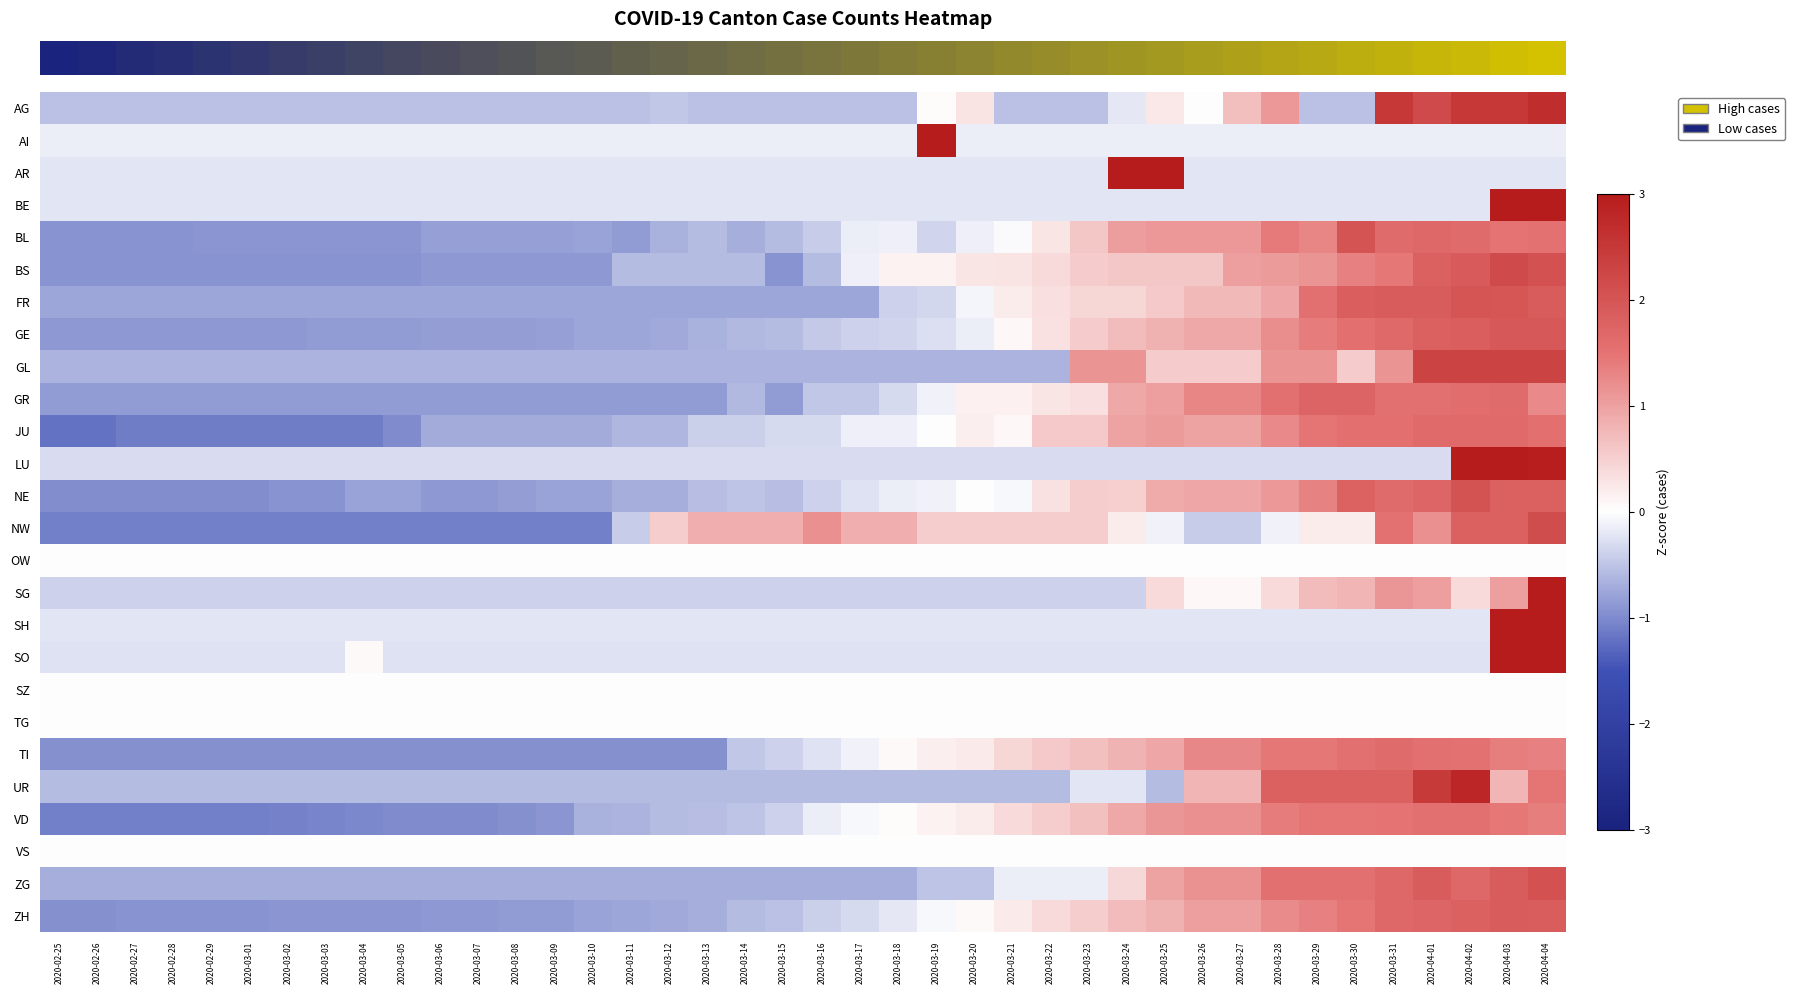

Reading right to left, transcribe all the data shown in this chart.

row_0: 2.7	2.5	2.5	2.2	2.5	-0.5	-0.5	1.1	0.7	-0.0	0.2	-0.2	-0.5	-0.5	-0.5	0.3	0.0	-0.5	-0.5	-0.5	-0.5	-0.5	-0.5	-0.5	-0.5	-0.5	-0.5	-0.5	-0.5	-0.5	-0.5	-0.5	-0.5	-0.5	-0.5	-0.5	-0.5	-0.5	-0.5	-0.5
row_1: -0.2	-0.2	-0.2	-0.2	-0.2	-0.2	-0.2	-0.2	-0.2	-0.2	-0.2	-0.2	-0.2	-0.2	-0.2	-0.2	3.0	-0.2	-0.2	-0.2	-0.2	-0.2	-0.2	-0.2	-0.2	-0.2	-0.2	-0.2	-0.2	-0.2	-0.2	-0.2	-0.2	-0.2	-0.2	-0.2	-0.2	-0.2	-0.2	-0.2
row_2: -0.2	-0.2	-0.2	-0.2	-0.2	-0.2	-0.2	-0.2	-0.2	-0.2	3.0	3.0	-0.2	-0.2	-0.2	-0.2	-0.2	-0.2	-0.2	-0.2	-0.2	-0.2	-0.2	-0.2	-0.2	-0.2	-0.2	-0.2	-0.2	-0.2	-0.2	-0.2	-0.2	-0.2	-0.2	-0.2	-0.2	-0.2	-0.2	-0.2
row_3: 3.0	3.0	-0.2	-0.2	-0.2	-0.2	-0.2	-0.2	-0.2	-0.2	-0.2	-0.2	-0.2	-0.2	-0.2	-0.2	-0.2	-0.2	-0.2	-0.2	-0.2	-0.2	-0.2	-0.2	-0.2	-0.2	-0.2	-0.2	-0.2	-0.2	-0.2	-0.2	-0.2	-0.2	-0.2	-0.2	-0.2	-0.2	-0.2	-0.2
row_4: 1.5	1.5	1.6	1.7	1.6	2.0	1.3	1.4	1.1	1.1	1.1	1.0	0.6	0.3	-0.0	-0.1	-0.4	-0.1	-0.2	-0.4	-0.6	-0.7	-0.6	-0.7	-0.8	-0.8	-0.8	-0.8	-0.8	-0.8	-0.9	-0.9	-0.9	-0.9	-0.9	-0.9	-0.9	-0.9	-0.9	-0.9
row_5: 2.1	2.2	1.9	1.8	1.4	1.4	1.1	1.1	1.0	0.6	0.6	0.6	0.5	0.4	0.3	0.3	0.1	0.1	-0.1	-0.6	-0.9	-0.6	-0.6	-0.6	-0.6	-0.9	-0.9	-0.9	-0.9	-0.9	-0.9	-0.9	-0.9	-0.9	-0.9	-0.9	-0.9	-0.9	-0.9	-0.9
row_6: 1.9	2.0	2.0	1.9	1.9	1.8	1.5	1.0	0.7	0.7	0.6	0.4	0.4	0.3	0.2	-0.1	-0.3	-0.4	-0.8	-0.8	-0.8	-0.8	-0.8	-0.8	-0.8	-0.8	-0.8	-0.8	-0.8	-0.8	-0.8	-0.8	-0.8	-0.8	-0.8	-0.8	-0.8	-0.8	-0.8	-0.8
row_7: 2.0	2.0	1.8	1.8	1.7	1.6	1.4	1.2	0.9	0.9	0.8	0.7	0.5	0.3	0.1	-0.2	-0.3	-0.4	-0.4	-0.4	-0.6	-0.6	-0.7	-0.7	-0.8	-0.8	-0.8	-0.8	-0.8	-0.8	-0.9	-0.9	-0.9	-0.9	-0.9	-0.9	-0.9	-0.9	-0.9	-0.9
row_8: 2.3	2.3	2.3	2.3	1.1	0.5	1.1	1.1	0.5	0.5	0.5	1.1	1.1	-0.6	-0.6	-0.6	-0.6	-0.6	-0.6	-0.6	-0.6	-0.6	-0.6	-0.6	-0.6	-0.6	-0.6	-0.6	-0.6	-0.6	-0.6	-0.6	-0.6	-0.6	-0.6	-0.6	-0.6	-0.6	-0.6	-0.6
row_9: 1.3	1.6	1.6	1.5	1.5	1.8	1.8	1.5	1.3	1.3	1.0	0.9	0.3	0.3	0.1	0.1	-0.1	-0.3	-0.5	-0.5	-0.8	-0.6	-0.8	-0.8	-0.8	-0.8	-0.8	-0.8	-0.8	-0.8	-0.8	-0.8	-0.8	-0.8	-0.8	-0.8	-0.8	-0.8	-0.8	-0.8
row_10: 1.6	1.7	1.7	1.7	1.6	1.6	1.5	1.3	1.0	1.0	1.1	1.0	0.6	0.6	0.1	0.2	-0.0	-0.1	-0.1	-0.3	-0.3	-0.4	-0.4	-0.6	-0.6	-0.7	-0.7	-0.7	-0.7	-0.7	-1.0	-1.1	-1.1	-1.1	-1.1	-1.1	-1.1	-1.1	-1.2	-1.2
row_11: 2.9	3.0	3.0	-0.3	-0.3	-0.3	-0.3	-0.3	-0.3	-0.3	-0.3	-0.3	-0.3	-0.3	-0.3	-0.3	-0.3	-0.3	-0.3	-0.3	-0.3	-0.3	-0.3	-0.3	-0.3	-0.3	-0.3	-0.3	-0.3	-0.3	-0.3	-0.3	-0.3	-0.3	-0.3	-0.3	-0.3	-0.3	-0.3	-0.3
row_12: 1.8	1.8	2.0	1.7	1.6	1.8	1.3	1.1	1.0	1.0	0.9	0.5	0.5	0.3	-0.1	-0.0	-0.1	-0.1	-0.2	-0.4	-0.6	-0.5	-0.6	-0.7	-0.7	-0.8	-0.8	-0.8	-0.9	-0.9	-0.8	-0.8	-0.9	-0.9	-1.0	-1.0	-1.0	-1.0	-1.0	-1.0
row_13: 2.1	1.8	1.8	1.2	1.5	0.2	0.2	-0.1	-0.4	-0.4	-0.1	0.2	0.5	0.5	0.5	0.5	0.5	0.9	0.9	1.2	0.9	0.9	0.9	0.5	-0.4	-1.1	-1.1	-1.1	-1.1	-1.1	-1.1	-1.1	-1.1	-1.1	-1.1	-1.1	-1.1	-1.1	-1.1	-1.1
row_14: 0.0	0.0	0.0	0.0	0.0	0.0	0.0	0.0	0.0	0.0	0.0	0.0	0.0	0.0	0.0	0.0	0.0	0.0	0.0	0.0	0.0	0.0	0.0	0.0	0.0	0.0	0.0	0.0	0.0	0.0	0.0	0.0	0.0	0.0	0.0	0.0	0.0	0.0	0.0	0.0
row_15: 3.0	1.0	0.4	1.0	1.1	0.8	0.7	0.4	0.1	0.1	0.4	-0.4	-0.4	-0.4	-0.4	-0.4	-0.4	-0.4	-0.4	-0.4	-0.4	-0.4	-0.4	-0.4	-0.4	-0.4	-0.4	-0.4	-0.4	-0.4	-0.4	-0.4	-0.4	-0.4	-0.4	-0.4	-0.4	-0.4	-0.4	-0.4
row_16: 3.0	3.0	-0.2	-0.2	-0.2	-0.2	-0.2	-0.2	-0.2	-0.2	-0.2	-0.2	-0.2	-0.2	-0.2	-0.2	-0.2	-0.2	-0.2	-0.2	-0.2	-0.2	-0.2	-0.2	-0.2	-0.2	-0.2	-0.2	-0.2	-0.2	-0.2	-0.2	-0.2	-0.2	-0.2	-0.2	-0.2	-0.2	-0.2	-0.2
row_17: 3.0	3.0	-0.2	-0.2	-0.2	-0.2	-0.2	-0.2	-0.2	-0.2	-0.2	-0.2	-0.2	-0.2	-0.2	-0.2	-0.2	-0.2	-0.2	-0.2	-0.2	-0.2	-0.2	-0.2	-0.2	-0.2	-0.2	-0.2	-0.2	-0.2	-0.2	0.1	-0.2	-0.2	-0.2	-0.2	-0.2	-0.2	-0.2	-0.2
row_18: 0.0	0.0	0.0	0.0	0.0	0.0	0.0	0.0	0.0	0.0	0.0	0.0	0.0	0.0	0.0	0.0	0.0	0.0	0.0	0.0	0.0	0.0	0.0	0.0	0.0	0.0	0.0	0.0	0.0	0.0	0.0	0.0	0.0	0.0	0.0	0.0	0.0	0.0	0.0	0.0
row_19: 0.0	0.0	0.0	0.0	0.0	0.0	0.0	0.0	0.0	0.0	0.0	0.0	0.0	0.0	0.0	0.0	0.0	0.0	0.0	0.0	0.0	0.0	0.0	0.0	0.0	0.0	0.0	0.0	0.0	0.0	0.0	0.0	0.0	0.0	0.0	0.0	0.0	0.0	0.0	0.0
row_20: 1.3	1.4	1.5	1.5	1.6	1.5	1.4	1.4	1.3	1.3	0.9	0.8	0.7	0.6	0.4	0.2	0.2	0.1	-0.1	-0.3	-0.4	-0.5	-0.9	-0.9	-0.9	-0.9	-0.9	-0.9	-0.9	-0.9	-0.9	-0.9	-0.9	-0.9	-0.9	-0.9	-0.9	-0.9	-0.9	-0.9
row_21: 1.5	0.8	2.8	2.5	1.8	1.8	1.8	1.8	0.8	0.8	-0.6	-0.2	-0.2	-0.6	-0.6	-0.6	-0.6	-0.6	-0.6	-0.6	-0.6	-0.6	-0.6	-0.6	-0.6	-0.6	-0.6	-0.6	-0.6	-0.6	-0.6	-0.6	-0.6	-0.6	-0.6	-0.6	-0.6	-0.6	-0.6	-0.6
row_22: 1.4	1.4	1.5	1.5	1.5	1.5	1.5	1.4	1.2	1.2	1.1	0.9	0.7	0.5	0.4	0.2	0.1	0.0	-0.1	-0.1	-0.4	-0.5	-0.5	-0.6	-0.6	-0.7	-0.9	-1.0	-1.0	-1.0	-1.0	-1.0	-1.0	-1.1	-1.1	-1.1	-1.1	-1.1	-1.1	-1.1
row_23: 0.0	0.0	0.0	0.0	0.0	0.0	0.0	0.0	0.0	0.0	0.0	0.0	0.0	0.0	0.0	0.0	0.0	0.0	0.0	0.0	0.0	0.0	0.0	0.0	0.0	0.0	0.0	0.0	0.0	0.0	0.0	0.0	0.0	0.0	0.0	0.0	0.0	0.0	0.0	0.0
row_24: 2.1	1.9	1.7	1.9	1.7	1.5	1.5	1.5	1.2	1.2	1.0	0.4	-0.1	-0.1	-0.1	-0.5	-0.5	-0.7	-0.7	-0.7	-0.7	-0.7	-0.7	-0.7	-0.7	-0.7	-0.7	-0.7	-0.7	-0.7	-0.7	-0.7	-0.7	-0.7	-0.7	-0.7	-0.7	-0.7	-0.7	-0.7
row_25: 1.9	1.9	1.8	1.7	1.7	1.5	1.3	1.2	1.0	1.0	0.8	0.7	0.5	0.4	0.2	0.1	-0.1	-0.2	-0.3	-0.4	-0.5	-0.6	-0.7	-0.7	-0.8	-0.8	-0.9	-0.9	-0.9	-0.9	-0.9	-0.9	-0.9	-0.9	-0.9	-0.9	-0.9	-0.9	-0.9	-0.9